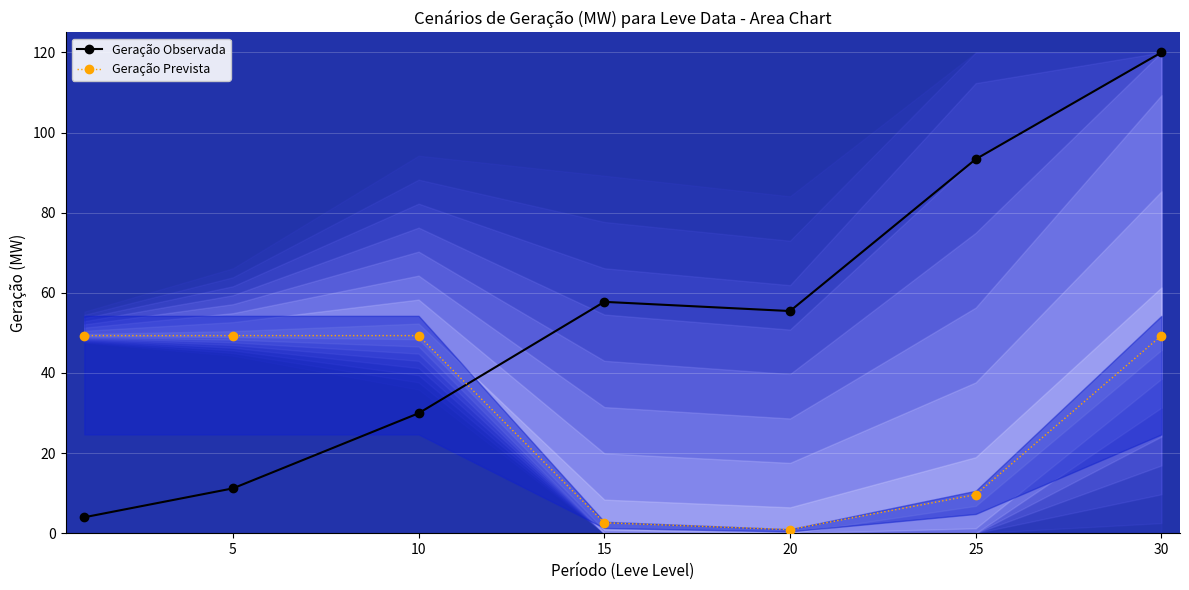

The value of Geração Prevista at 25 is 14.9. True or false?

False